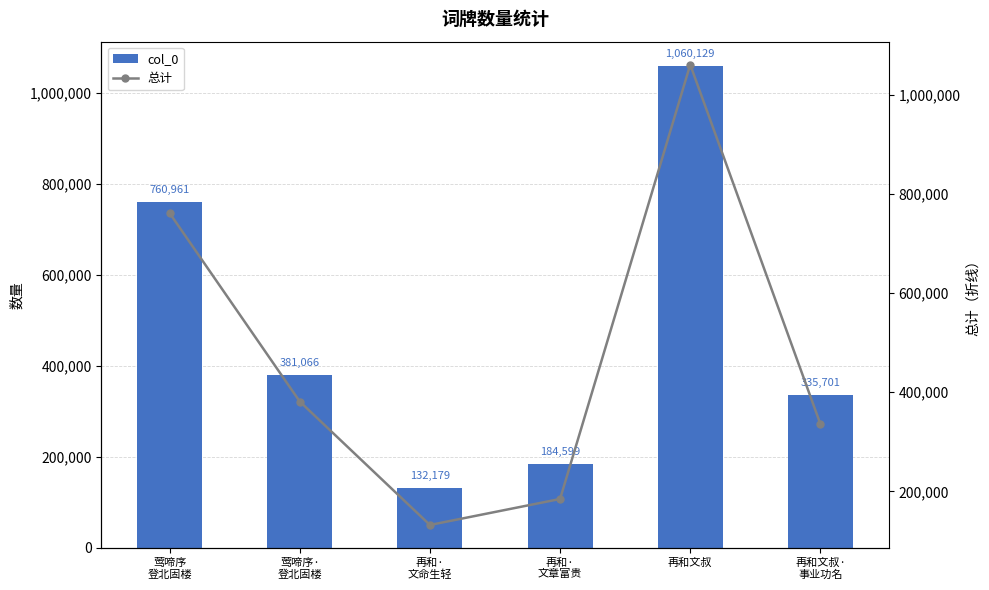

Which series has the largest range (max minus min)?

col_0